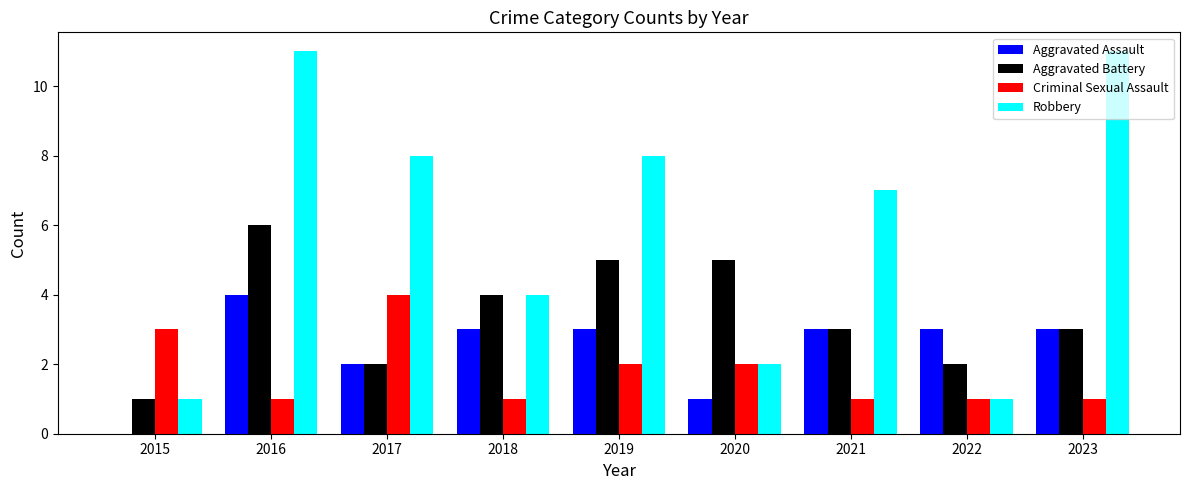

What is the sum of the Aggravated Assault values at 2017 and 2022?

5